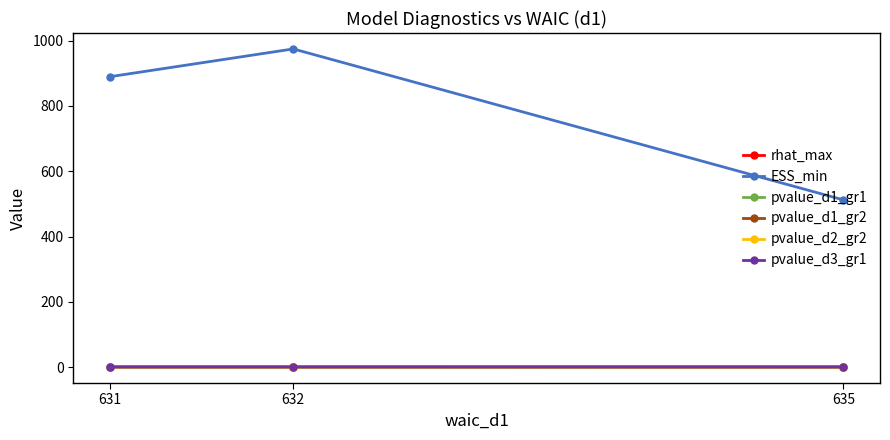

At which category is the sum across all series the highest?

632